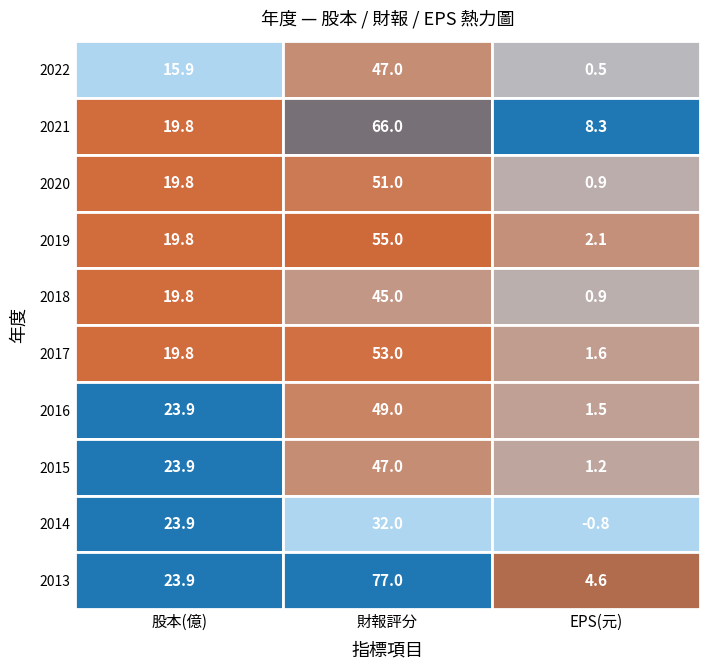

What is the maximum value shown in the chart?

77.0